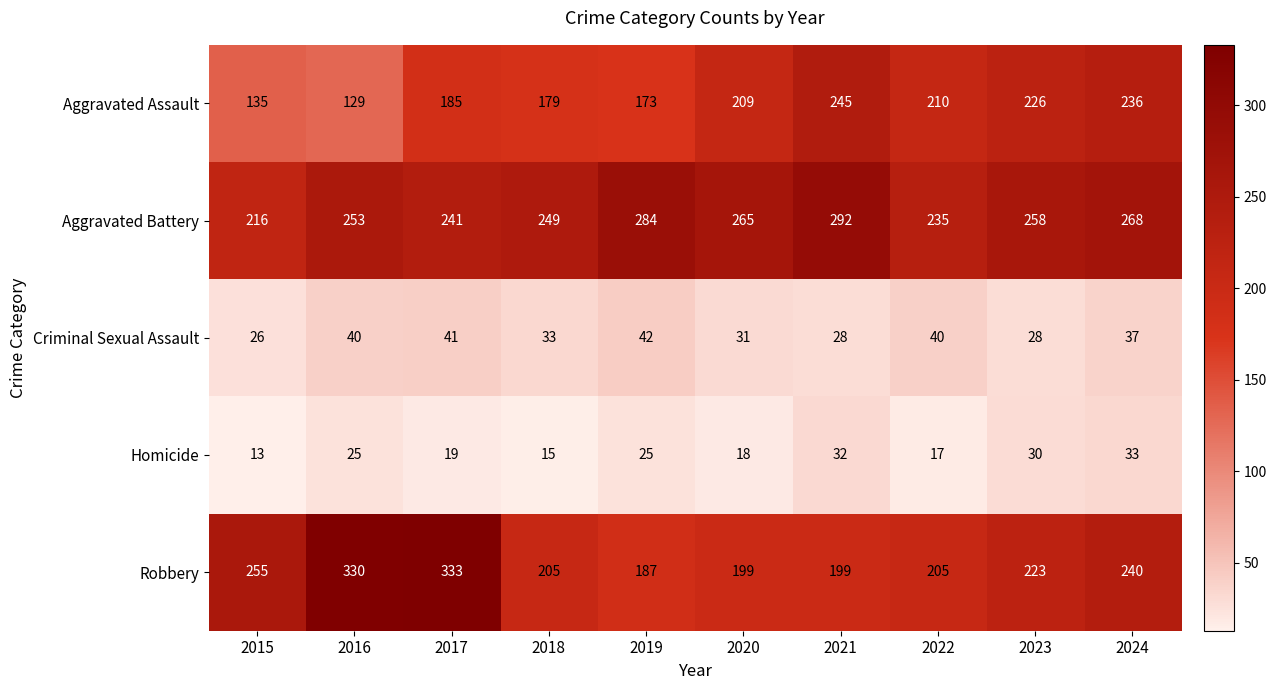

What is the smallest value displayed?

13